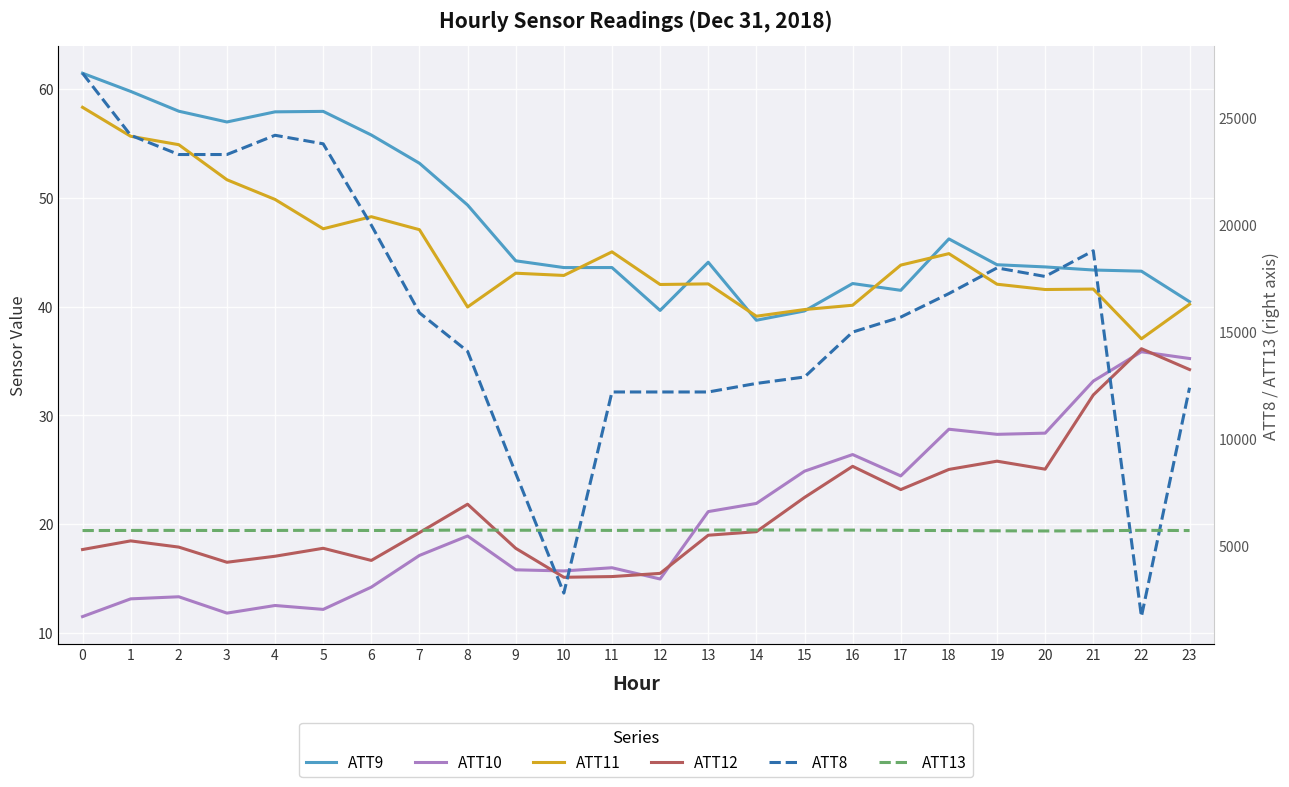

What are all the series names shown in the legend?

ATT9, ATT10, ATT11, ATT12, ATT8, ATT13